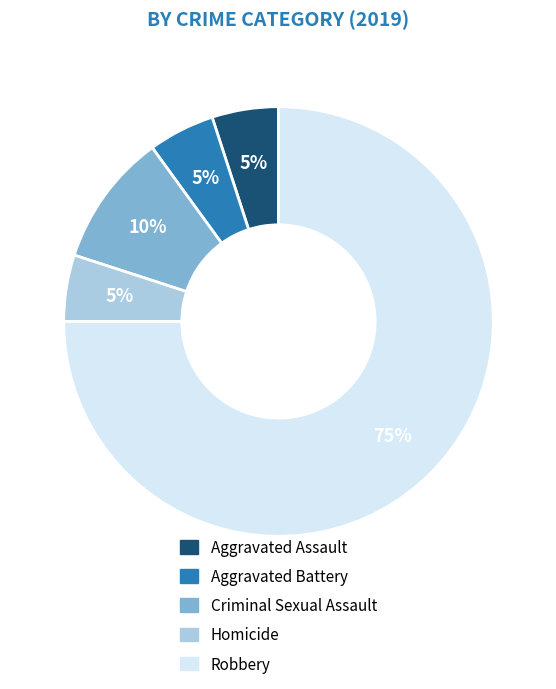

Does Aggravated Battery account for over 50% of the chart?

No